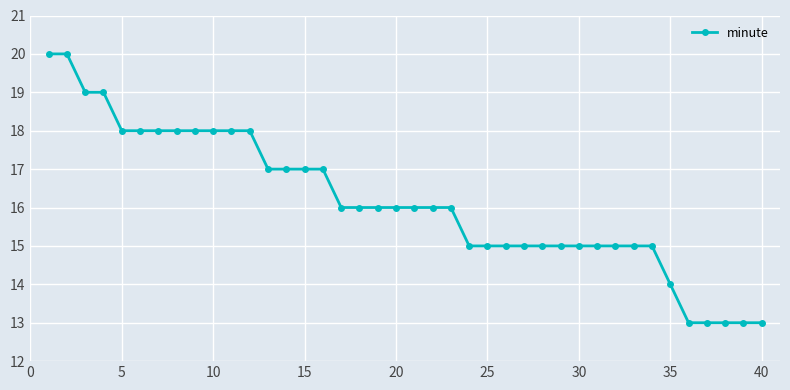

What is the greatest value displayed?

20